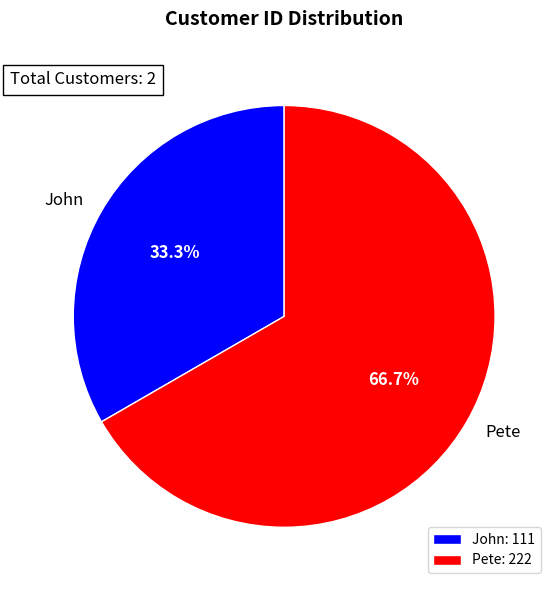

True or false: Pete accounts for 79% of the total.

False